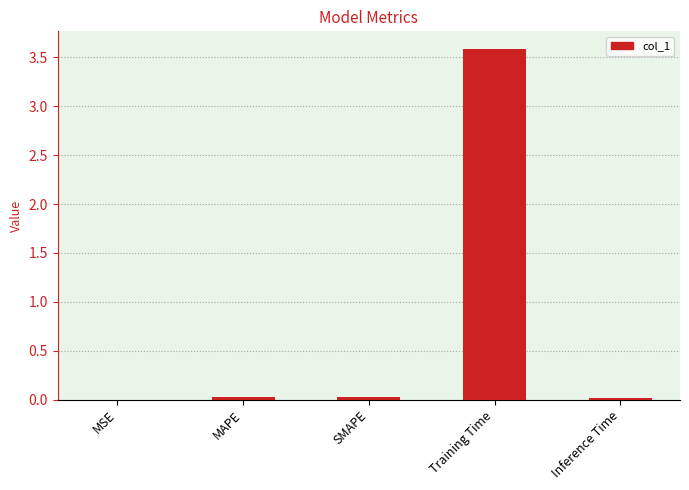

What is the greatest value displayed?

3.6